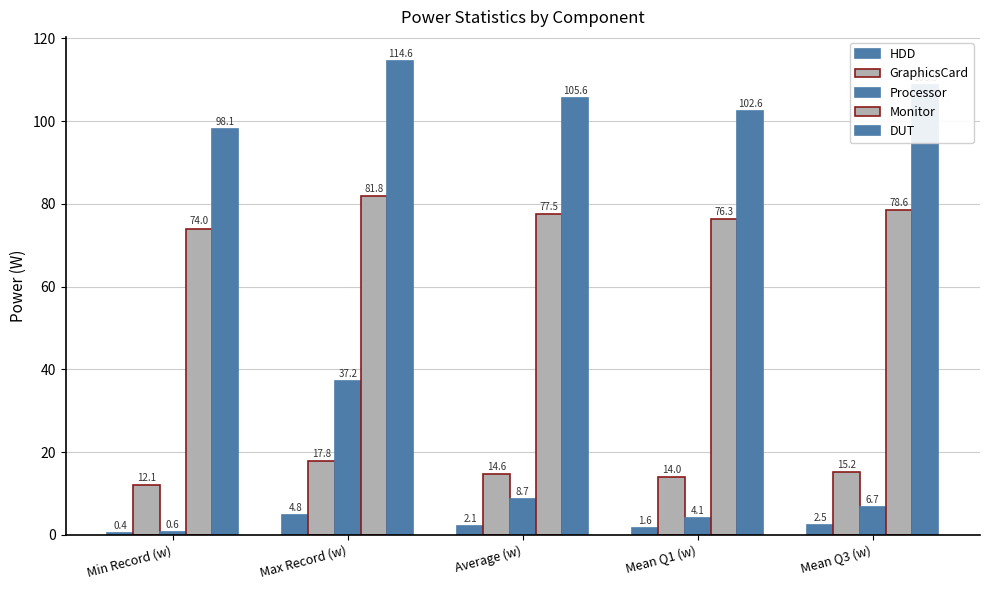

How many series are shown in this chart?

5